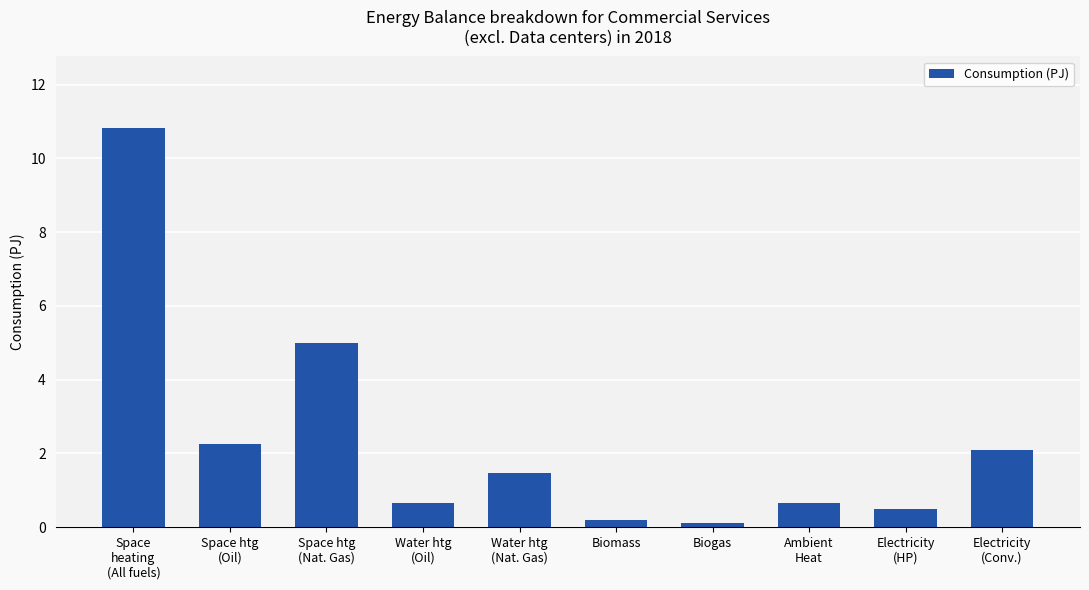

What is the label of the 10th bar from the right?

Space
heating
(All fuels)